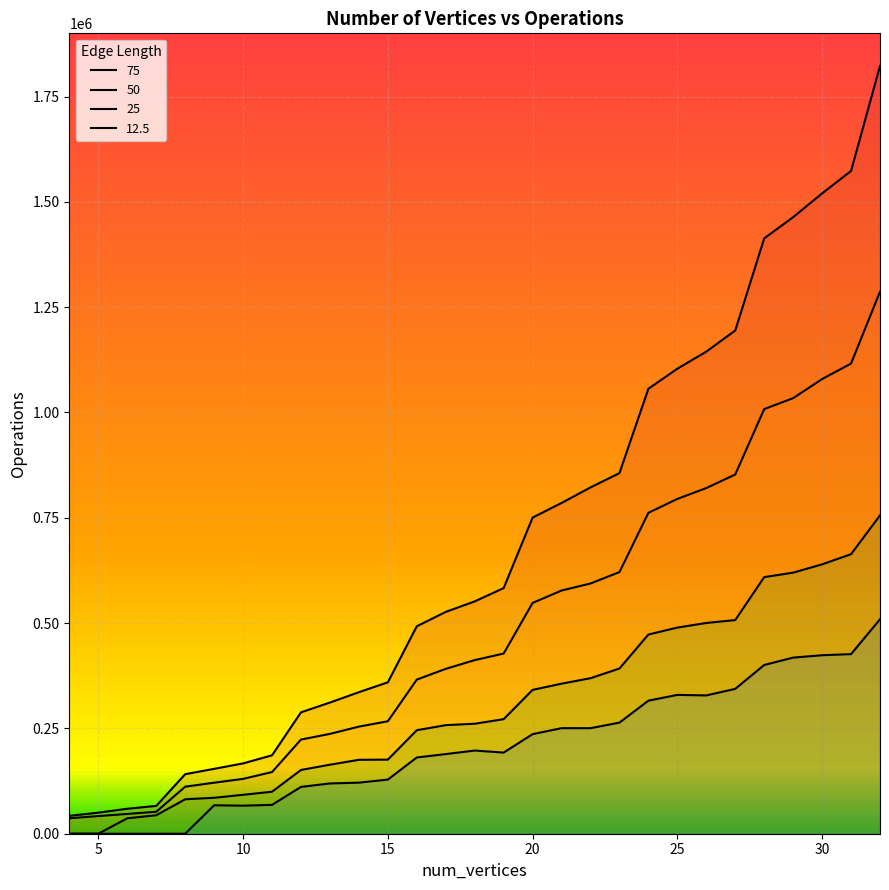

True or false: 12.5 and 75 cross at least once.

False